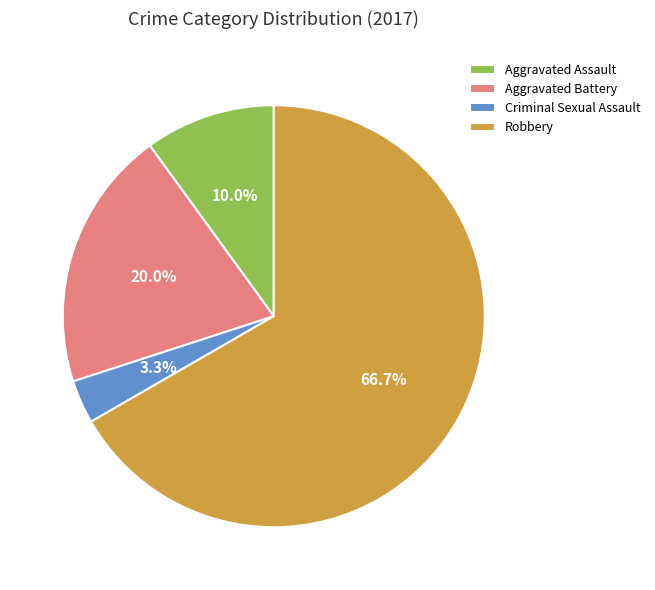

Which slice represents more than half of the pie?

Robbery